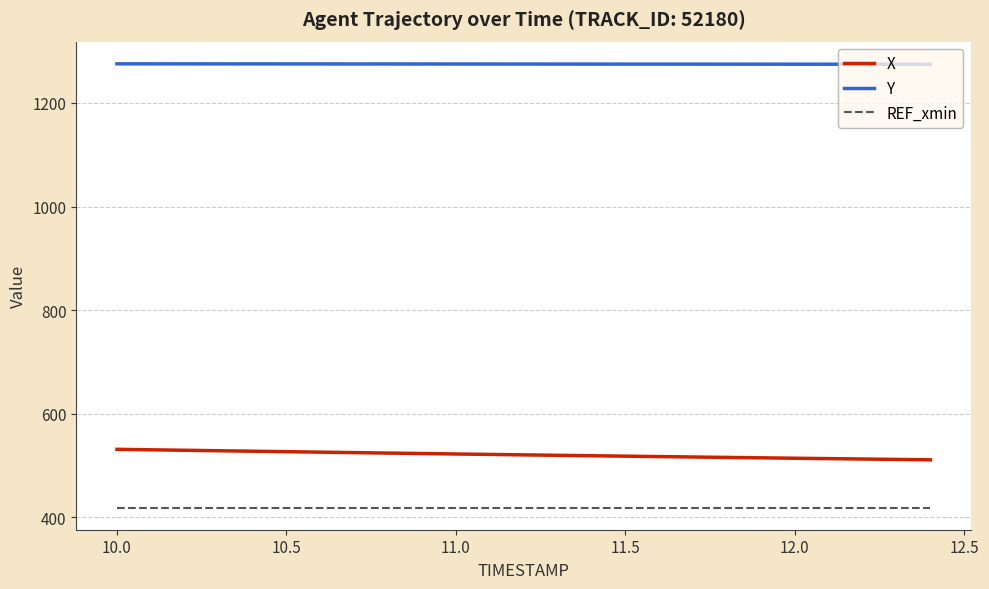

What is the sum of all X values?

10444.8